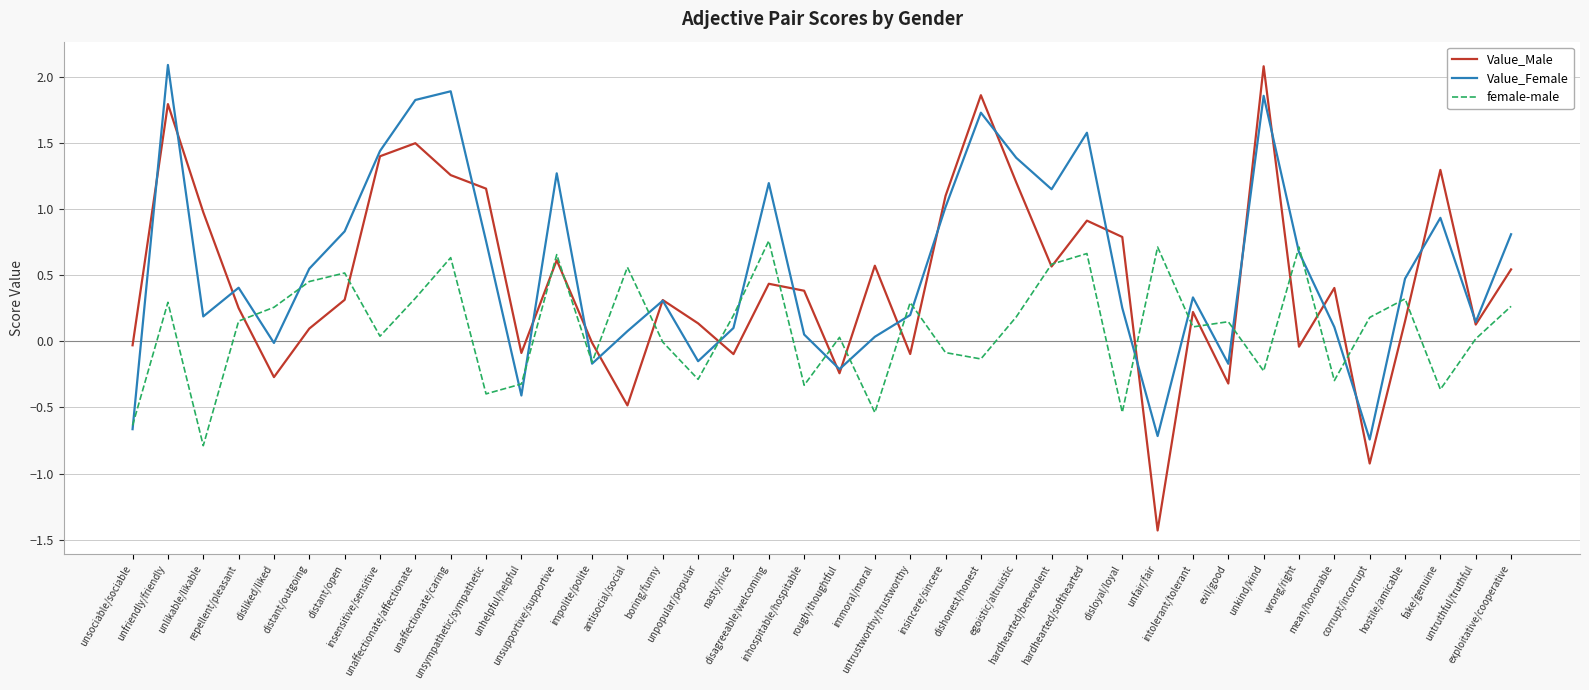

Where is the first local maximum for female-male?

unfriendly/friendly